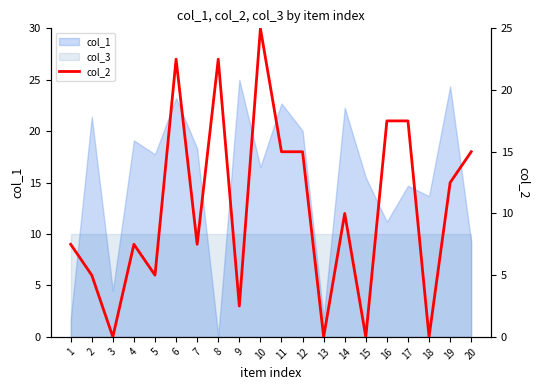

True or false: there are more than 1 points higher than both neighbors.

True